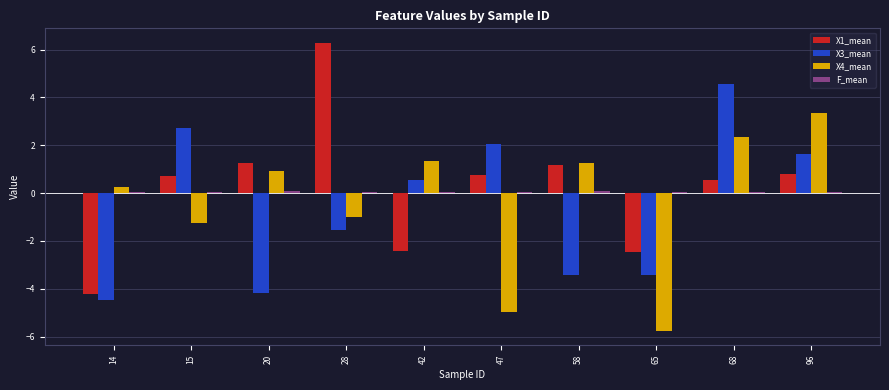

Does the chart contain stacked bars?

No